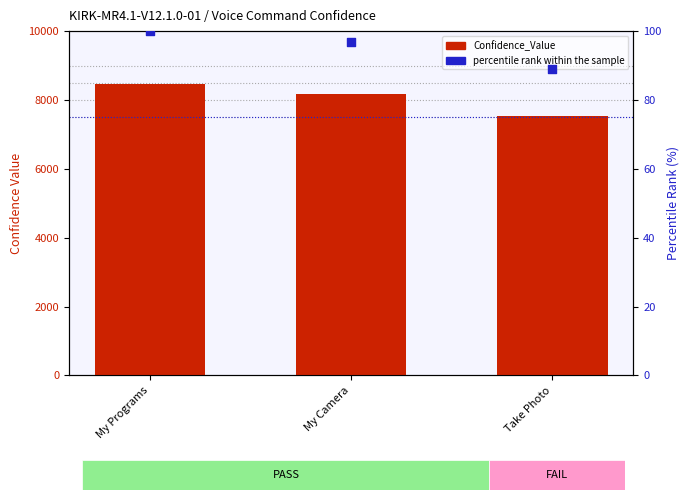

Which series contains the highest Y value?

Confidence_Value